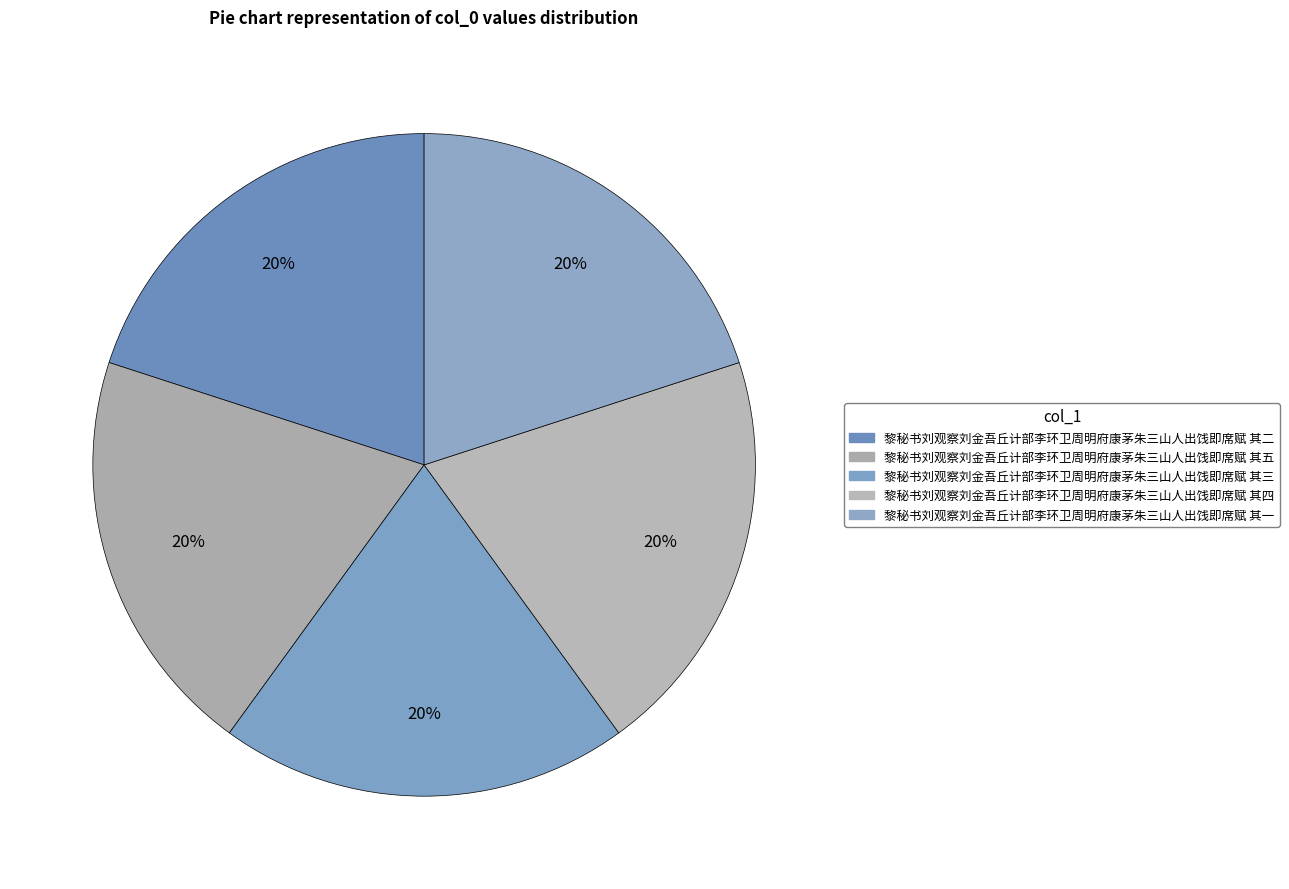

How many slices are in this pie chart?

5